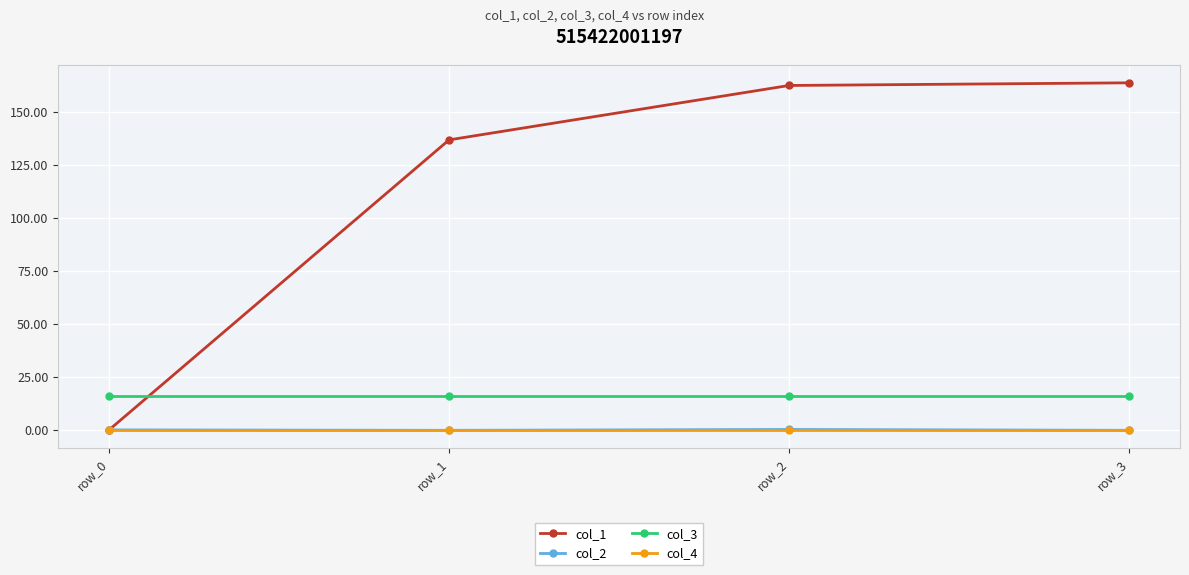

Is it true that col_4 equals 0.0 at row_3?

True